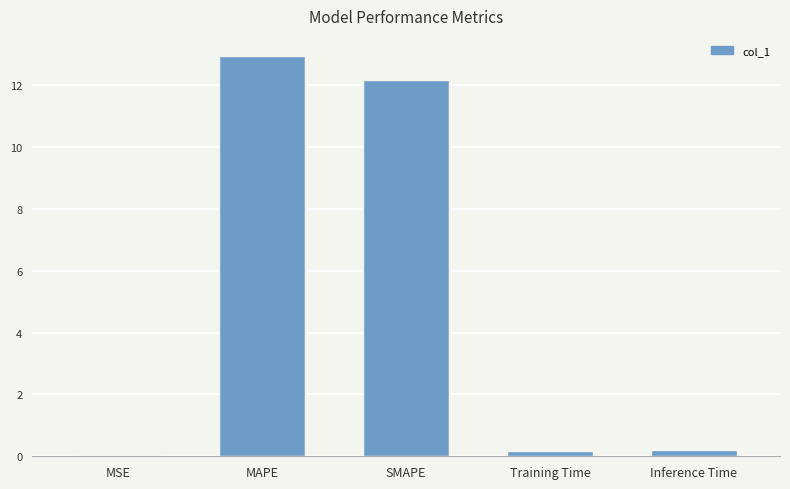

Between SMAPE and MAPE, which is larger?

MAPE